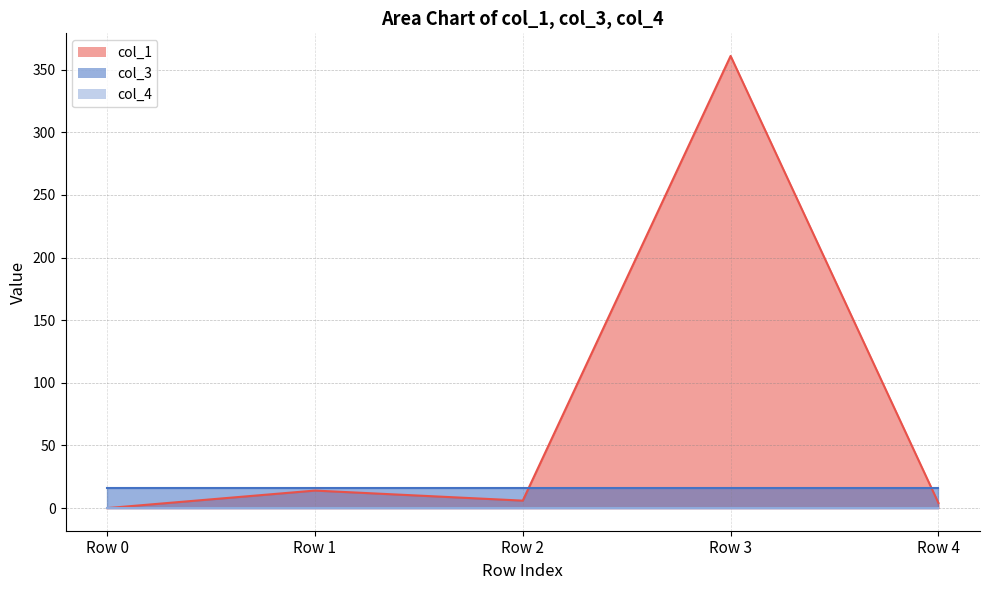

What are all the series names shown in the legend?

col_1, col_3, col_4